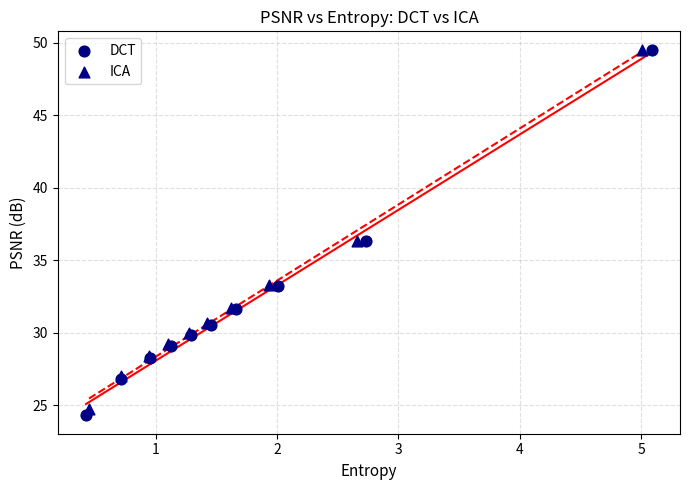

Which series has the largest Y range (max minus min)?

DCT